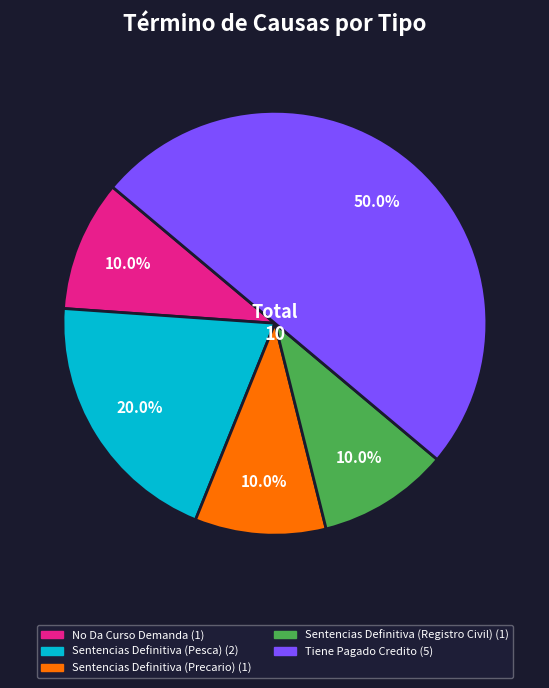

Does Sentencias Definitiva (Precario) represent more than half of the total?

No